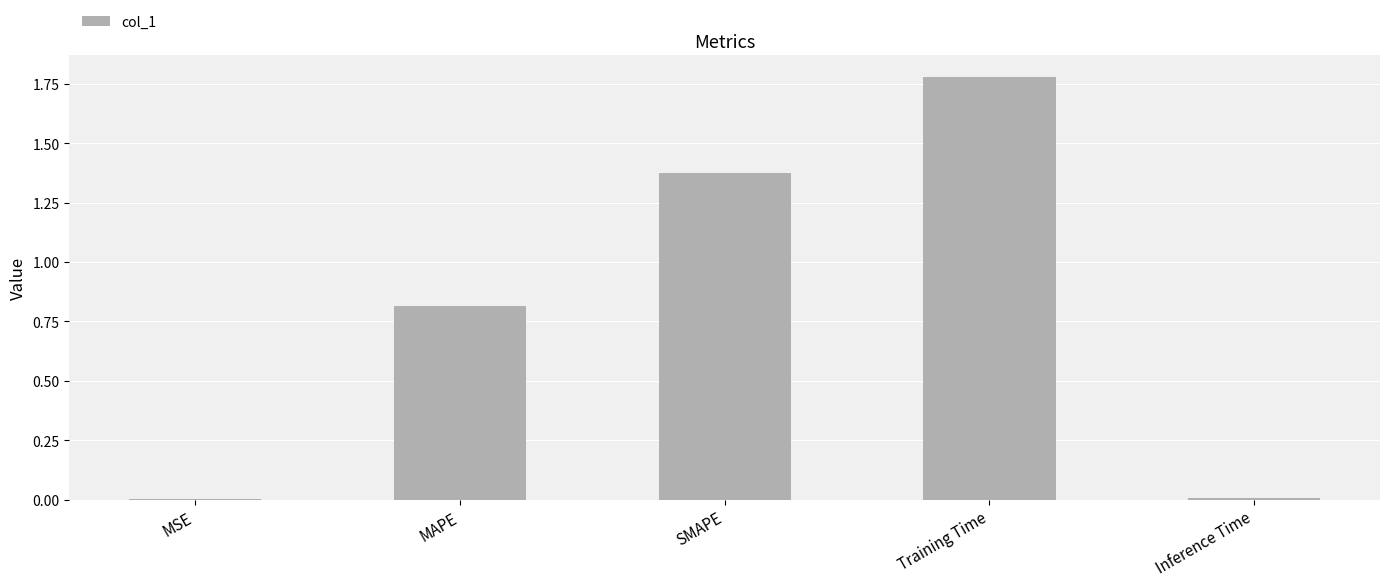

Is it true that the value at MSE is 0.0?

True